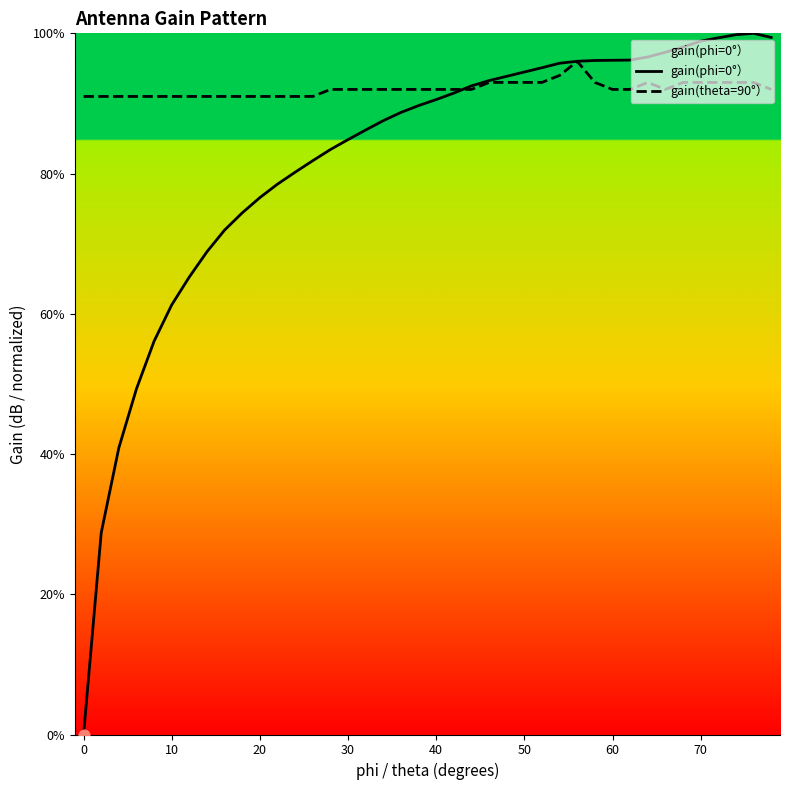

Which series has the largest total across all categories?

gain(theta=90°）